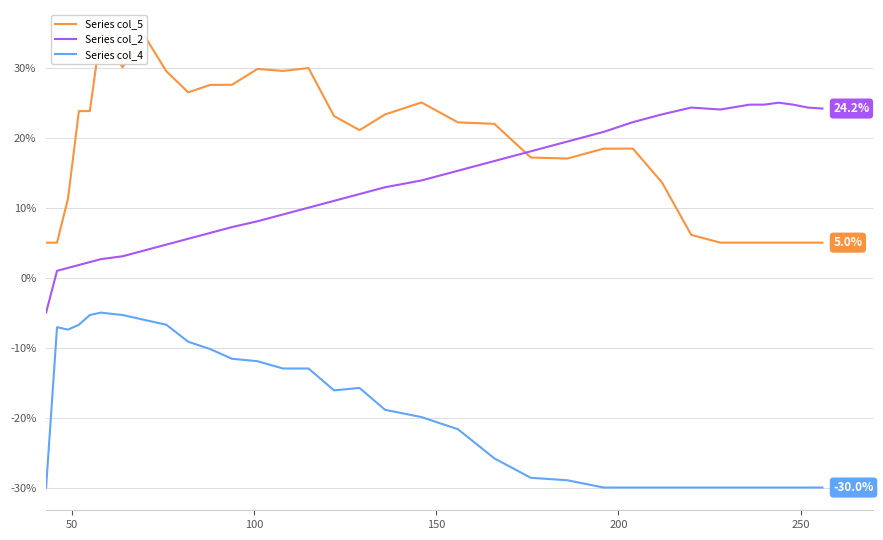

True or false: Series col_4 and Series col_2 cross at least once.

False